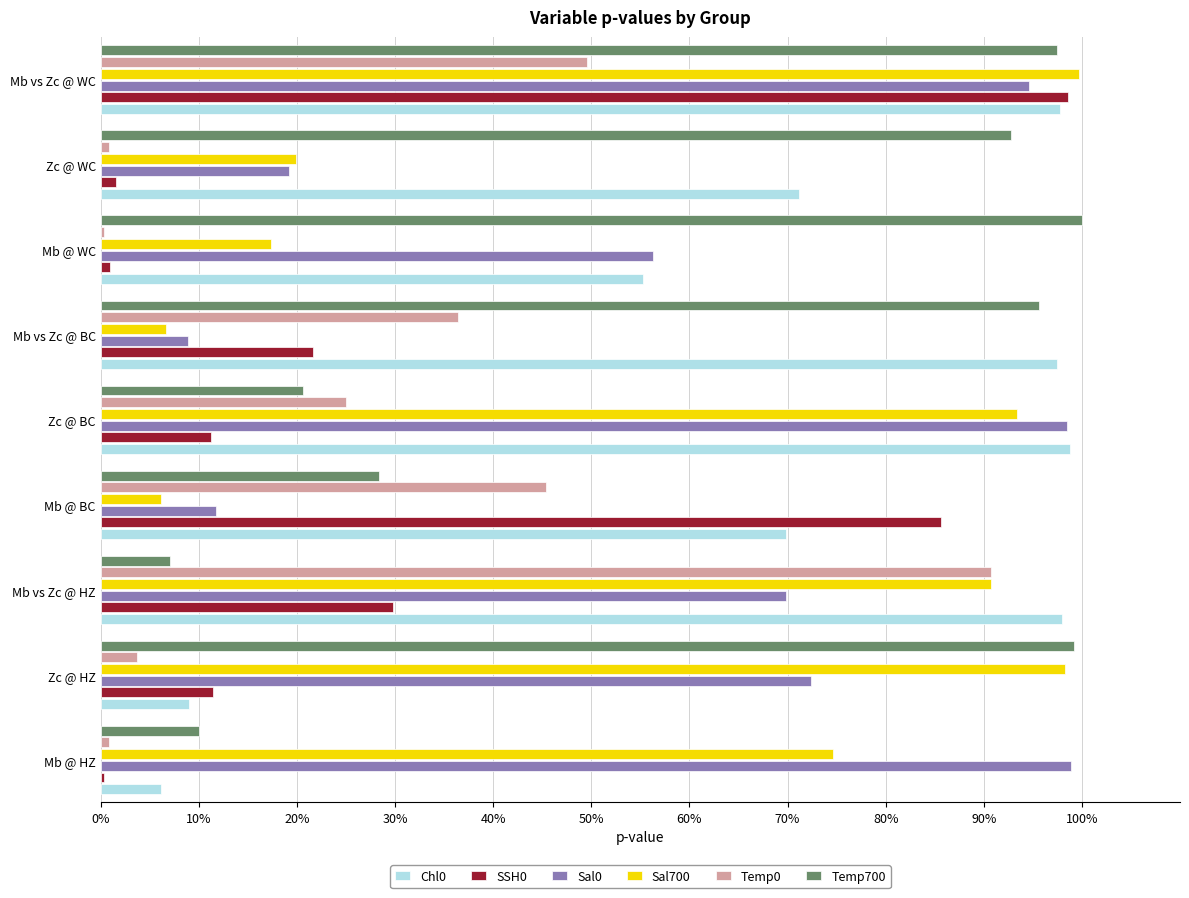

What is the value of the Chl0 bar at the 8th from the left?

0.7